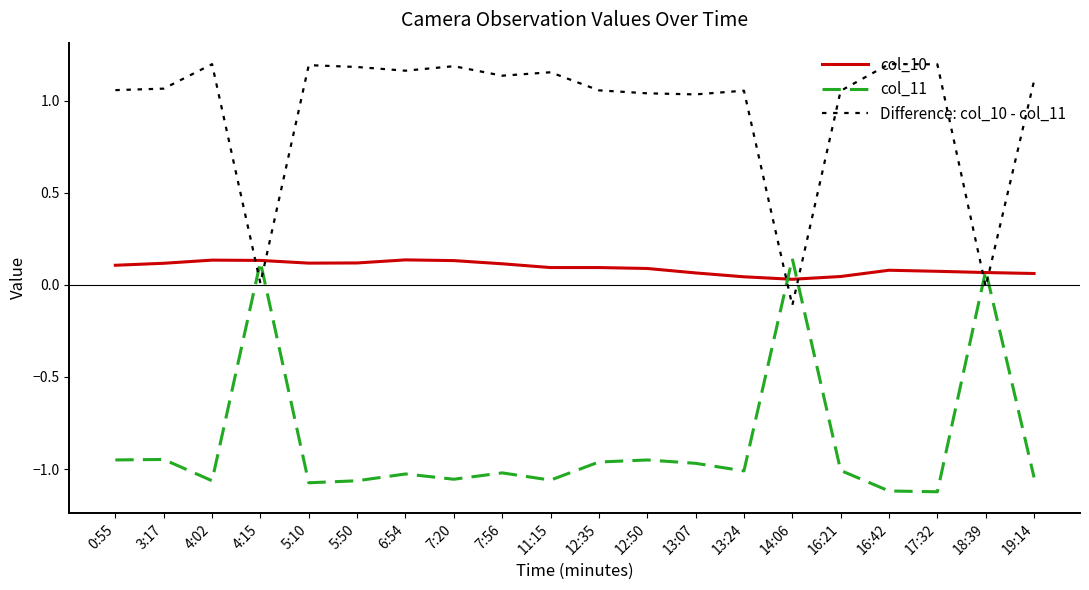

Which series has the largest range (max minus min)?

Difference: col_10 - col_11